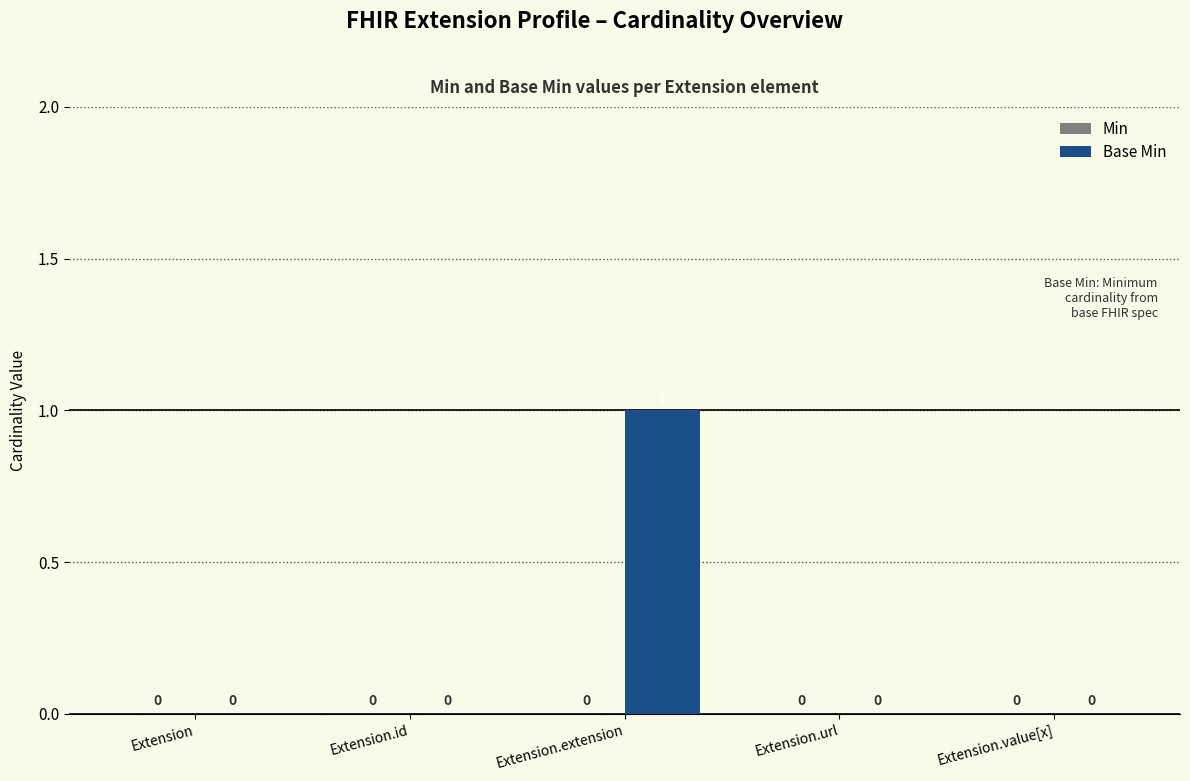

What is the greatest value displayed?

1